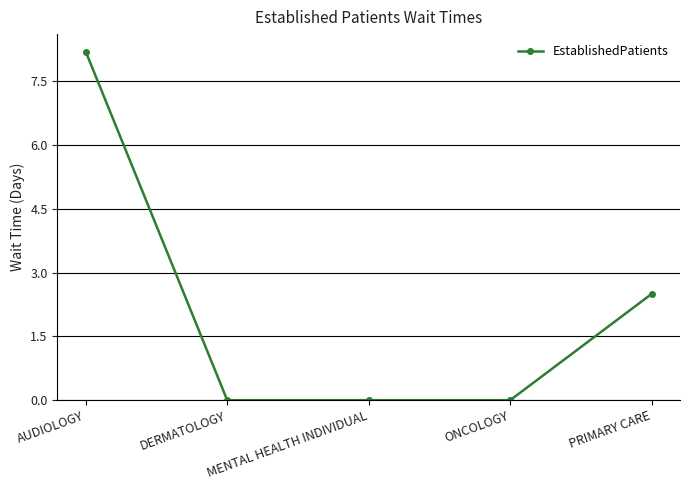

How many lines are shown in the chart?

1